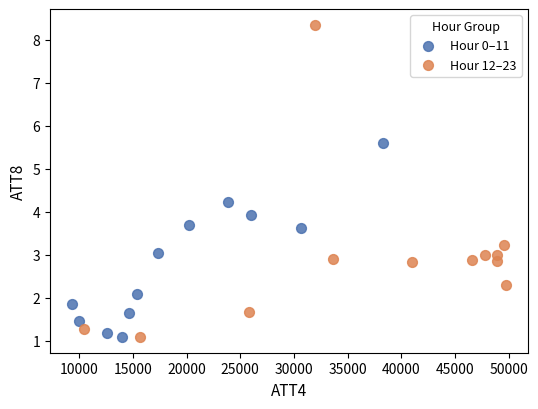

Which series contains the highest Y value?

Hour 12–23